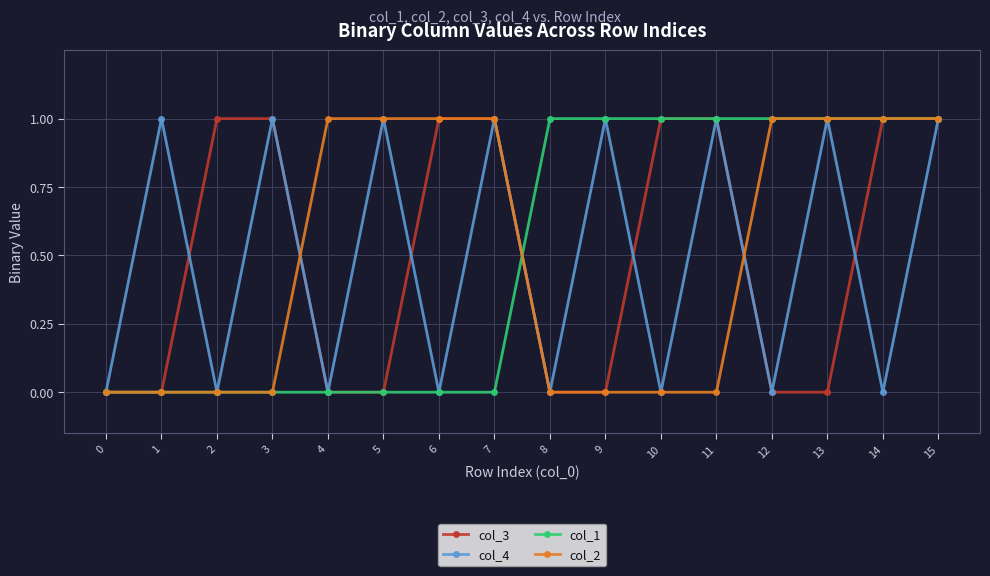

What is the difference between the maximum and minimum values in the col_3 series?

1